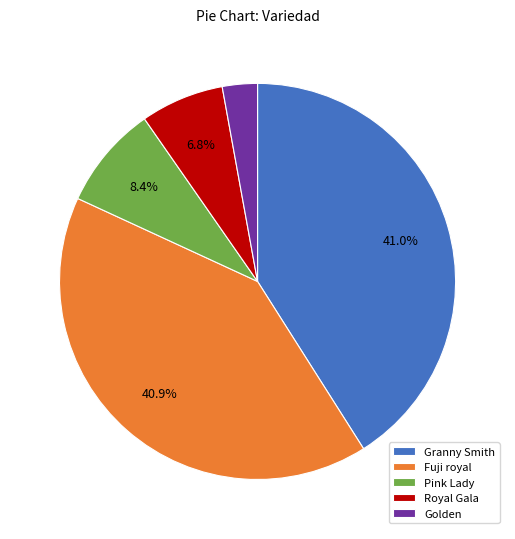

Is there any slice that represents more than half of the pie?

No